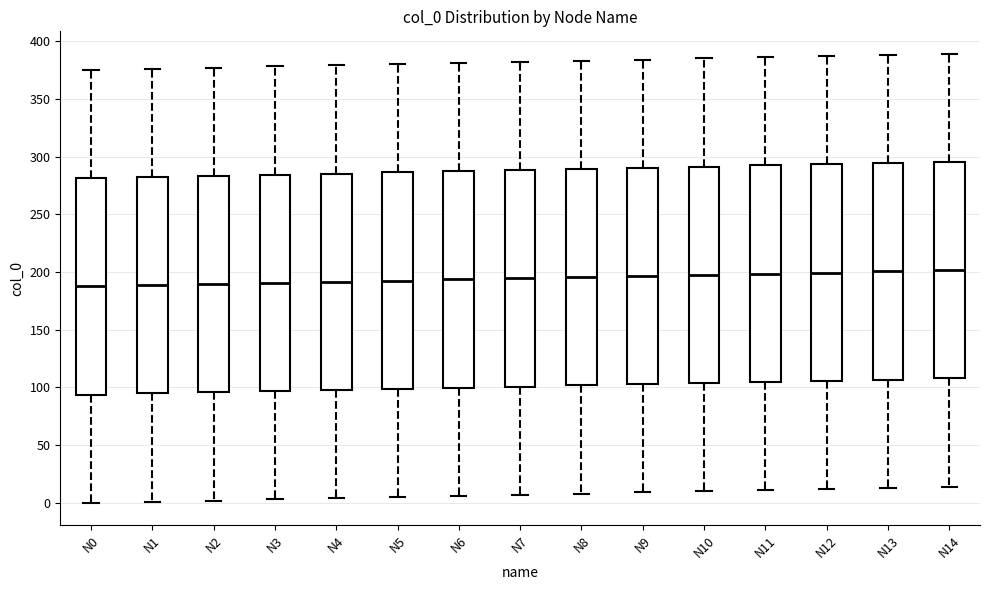

Reading left to right, transcribe this box plot: for each box, give where its median line is, the range the box spans, and where its two whiskers end, as read against the y-axis. The values are not printed on the chart, so give them approximately, as read against the axis.

N0: median 190, box 95 to 280, whiskers 0 to 375
N1: median 190, box 95 to 280, whiskers 0 to 375
N2: median 190, box 95 to 285, whiskers 0 to 375
N3: median 190, box 95 to 285, whiskers 5 to 380
N4: median 190, box 100 to 285, whiskers 5 to 380
N5: median 195, box 100 to 285, whiskers 5 to 380
N6: median 195, box 100 to 285, whiskers 5 to 380
N7: median 195, box 100 to 290, whiskers 5 to 380
N8: median 195, box 100 to 290, whiskers 10 to 385
N9: median 195, box 105 to 290, whiskers 10 to 385
N10: median 200, box 105 to 290, whiskers 10 to 385
N11: median 200, box 105 to 290, whiskers 10 to 385
N12: median 200, box 105 to 295, whiskers 10 to 385
N13: median 200, box 105 to 295, whiskers 15 to 390
N14: median 200, box 110 to 295, whiskers 15 to 390